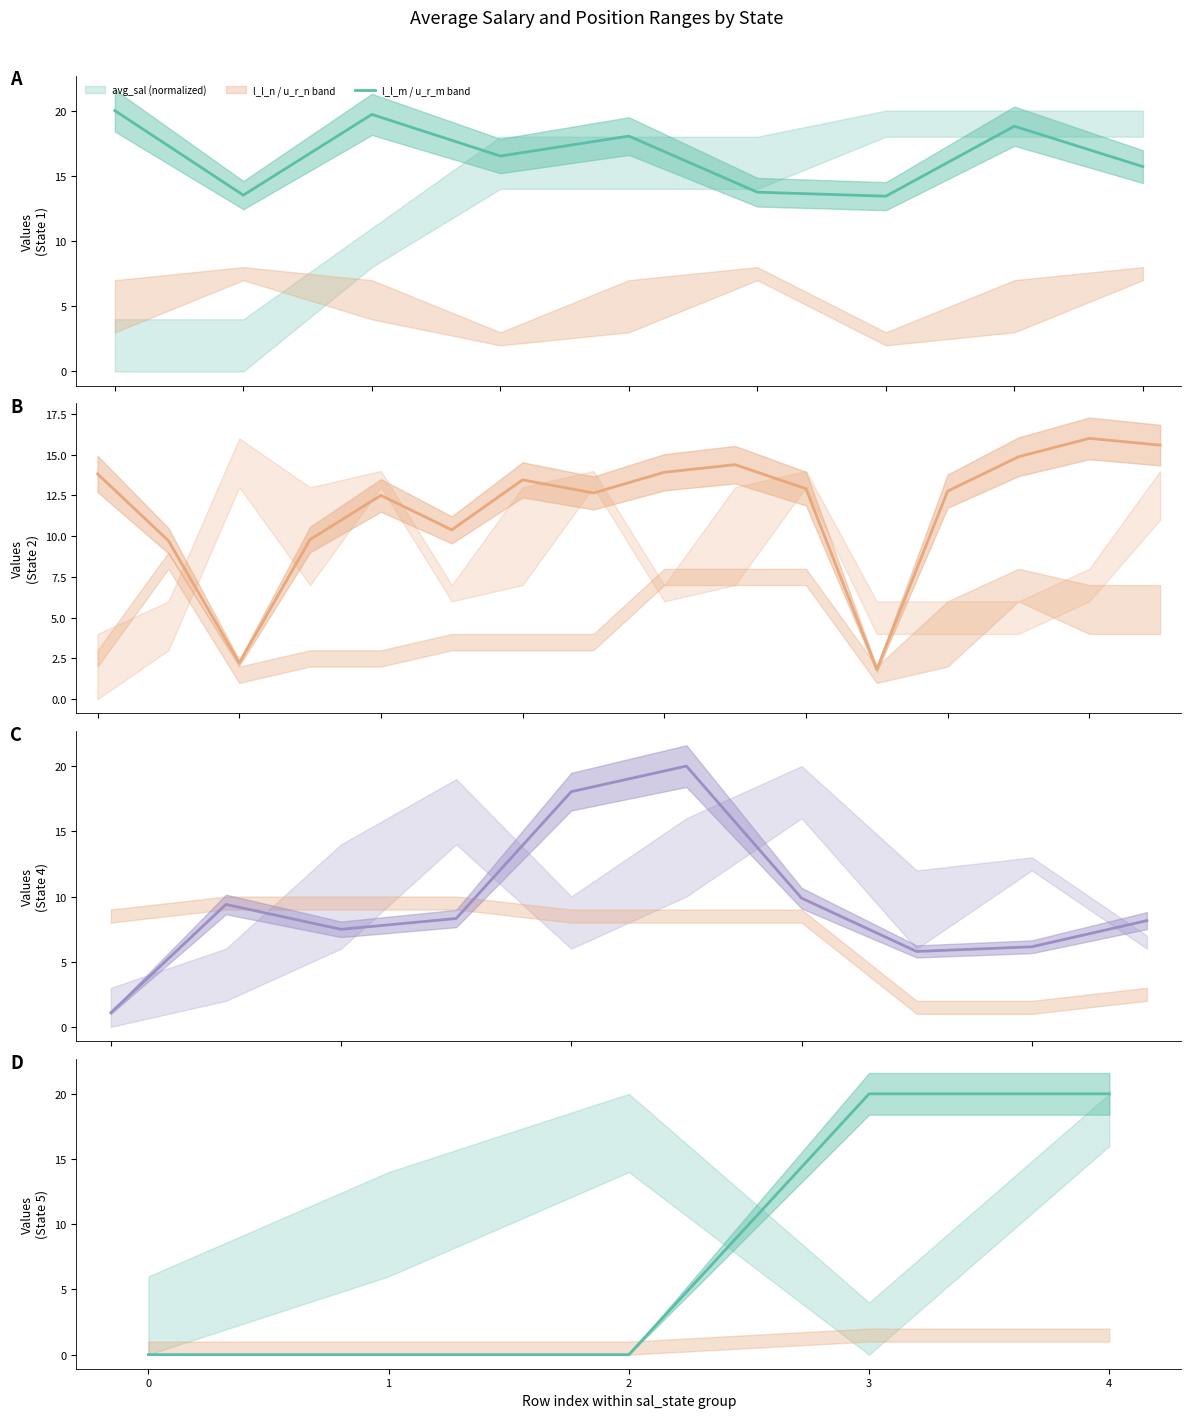

What is the average value?

8